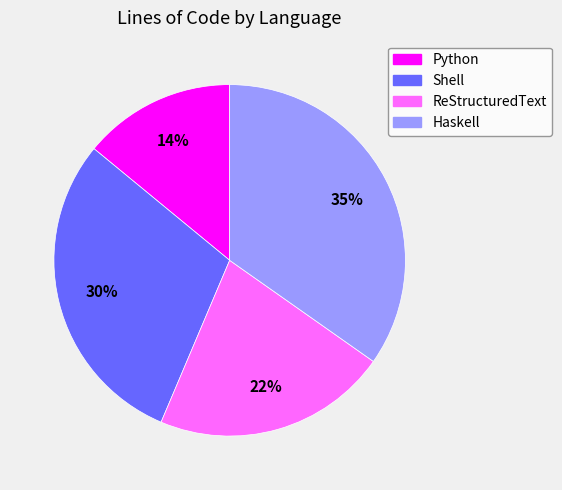

What percentage is the Haskell slice, to the nearest percent?

35%